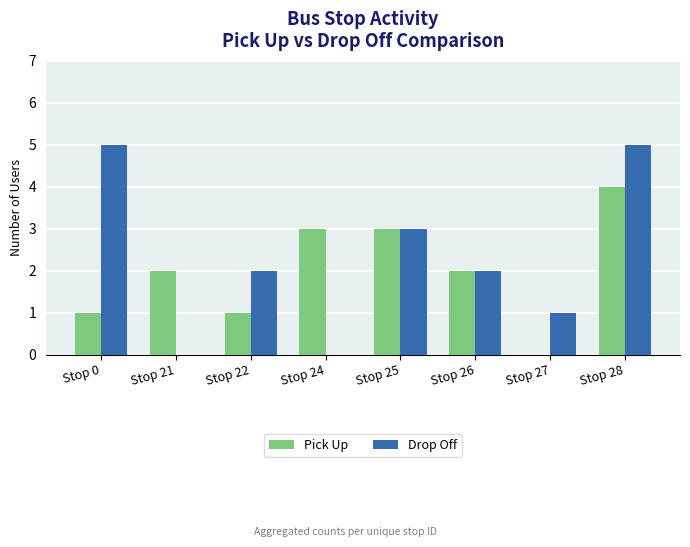

What is the maximum value shown in the chart?

5